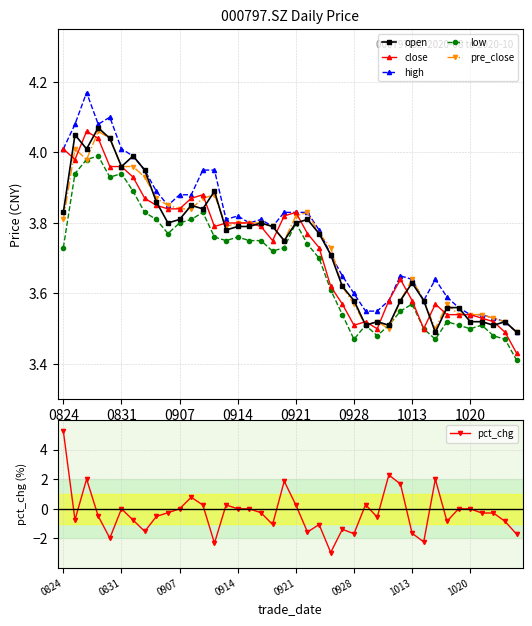

What are all the series names shown in the legend?

open, close, high, low, pre_close, pct_chg